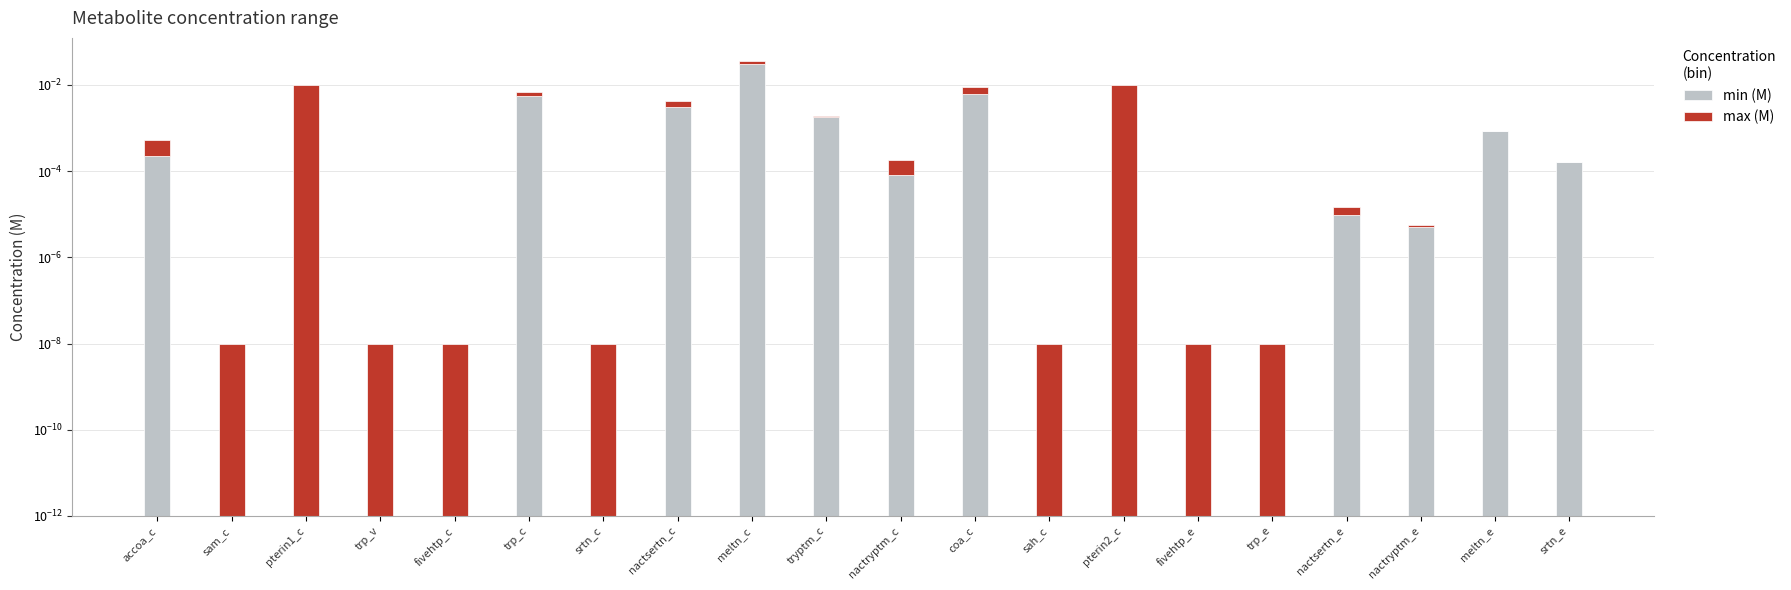

Which series changed the most between fivehtp_c and fivehtp_e?

min (M)